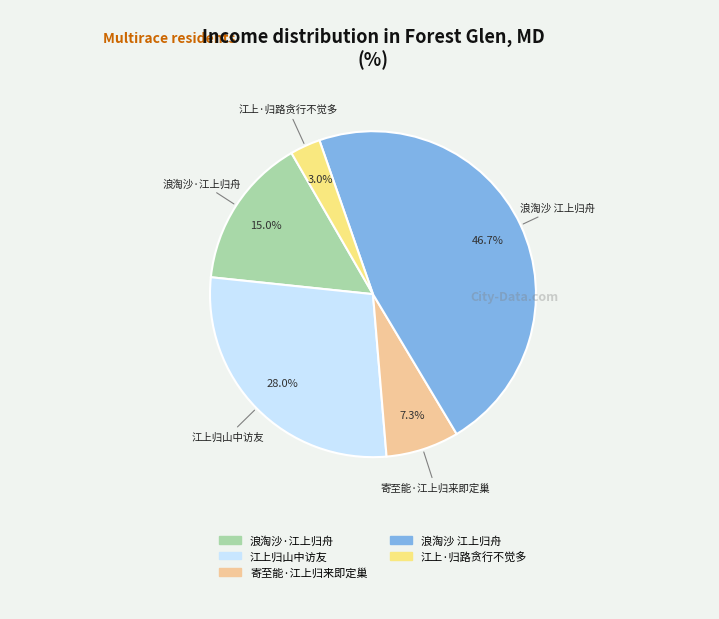

To the nearest percent, what portion does 寄至能·江上归来即定巢 represent?

7%